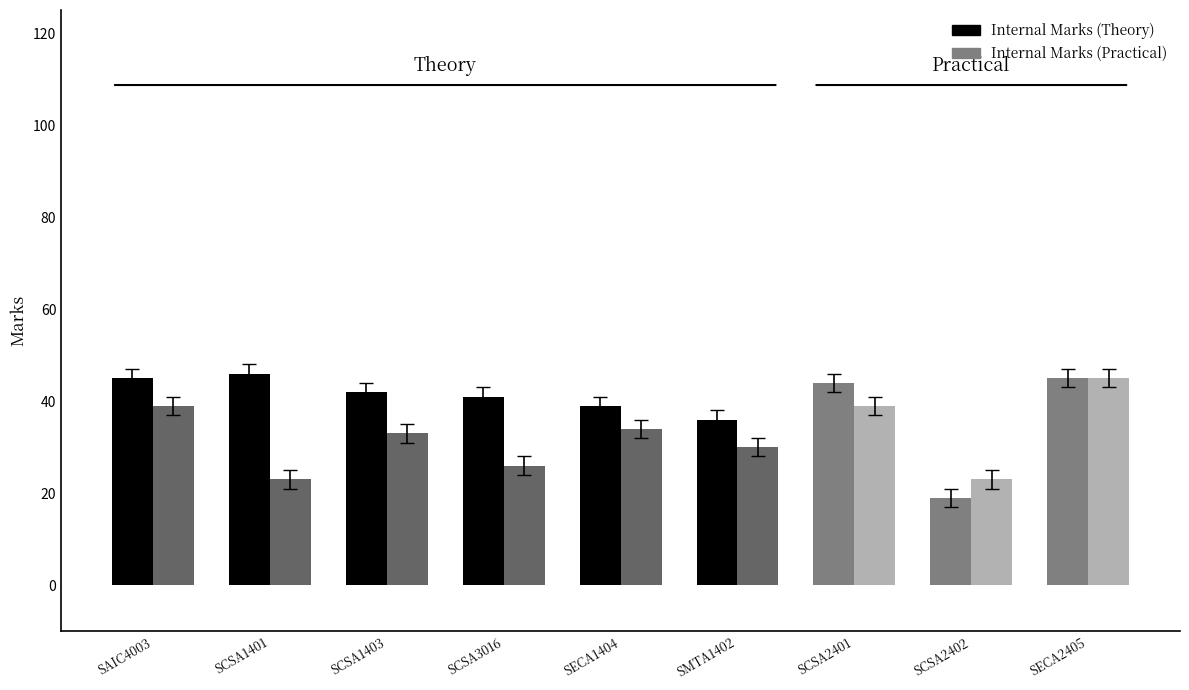

How many groups of bars are there?

9